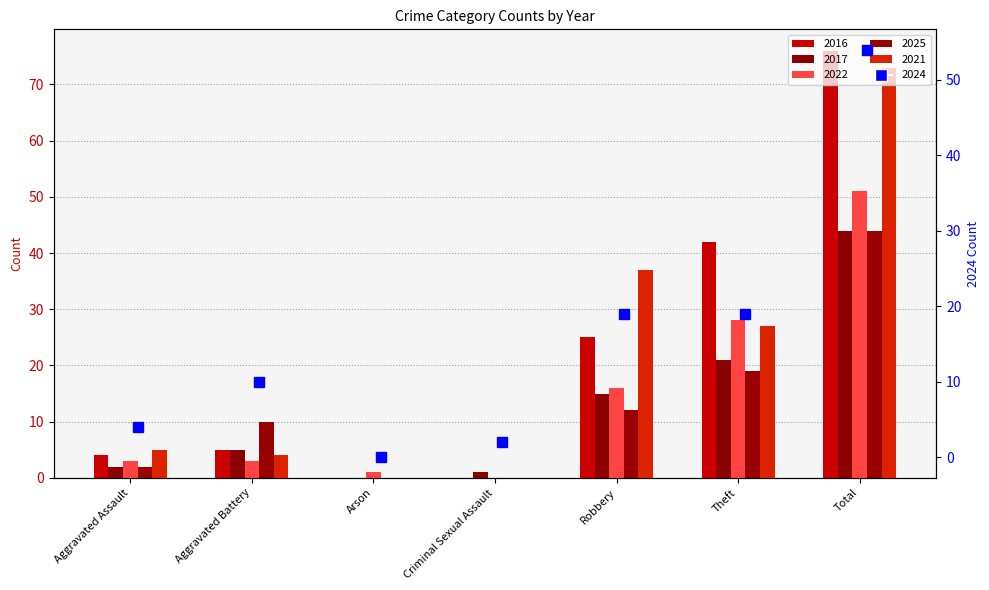

Where is 2022 nearest to the value 25?

Theft